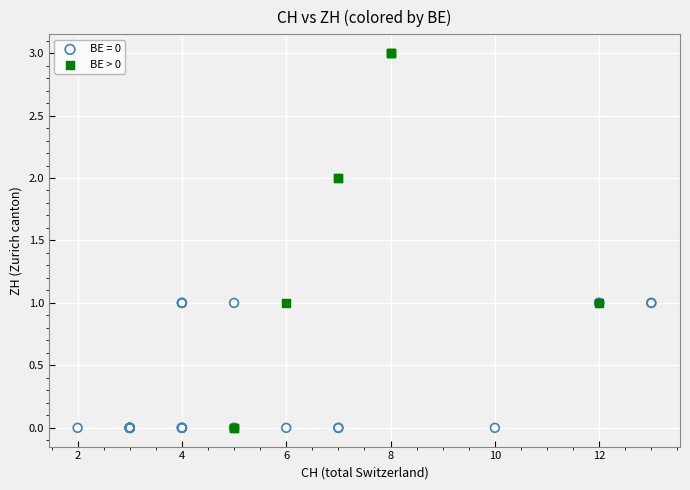

Which series has the widest spread of Y values?

BE > 0